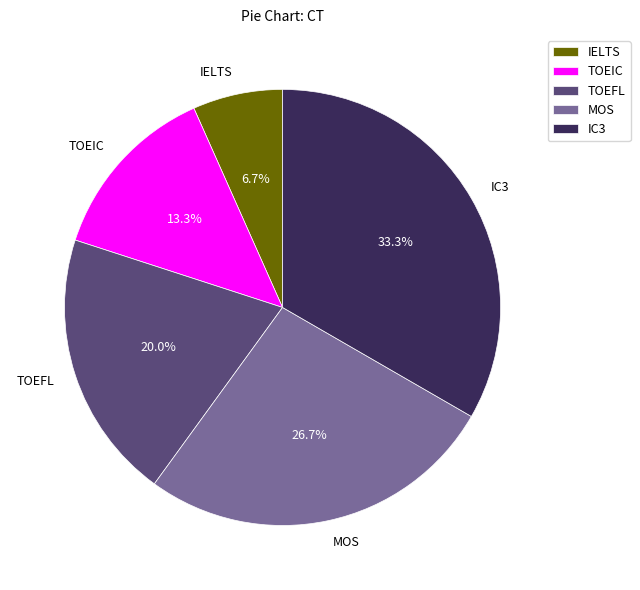

Does MOS represent more than half of the total?

No